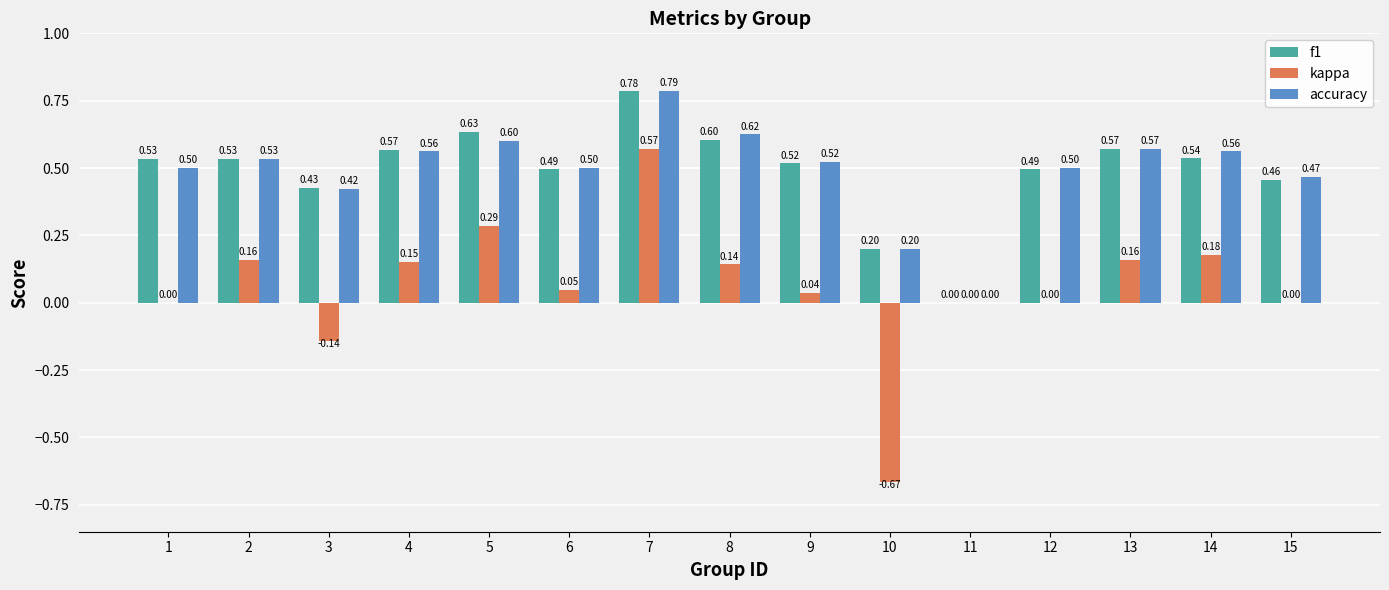

Between 2 and 8, which series saw the biggest shift?

accuracy